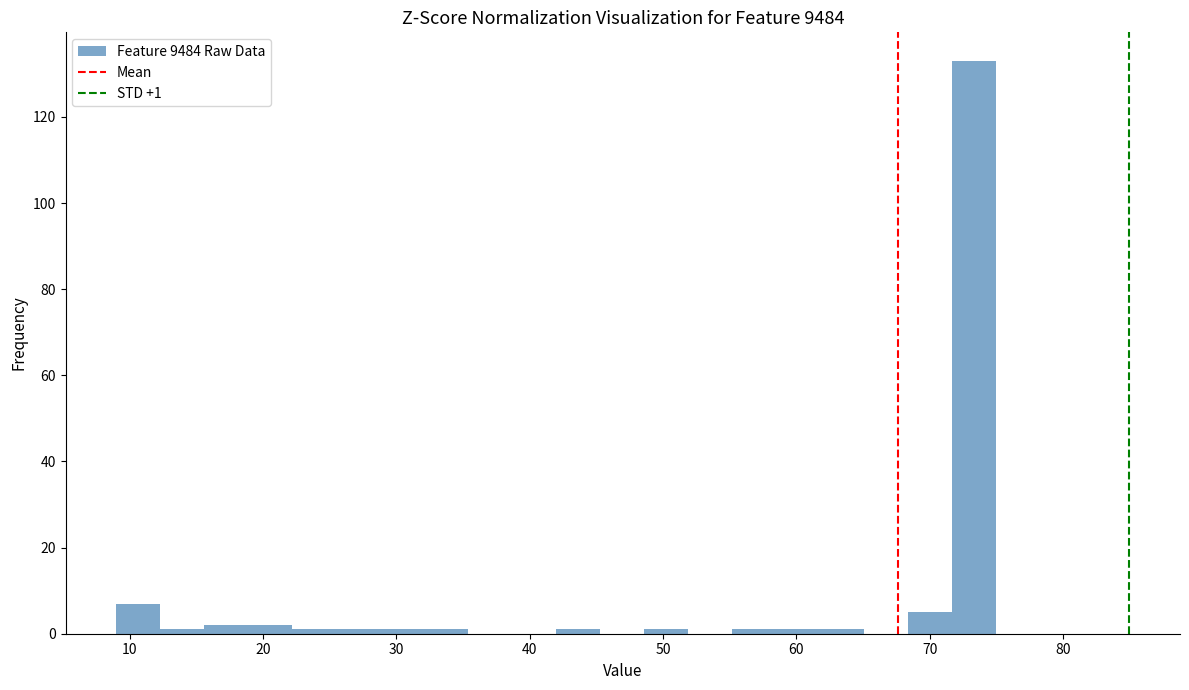

Read against the x-axis, roughly where is the centre of the tallest bar?

73